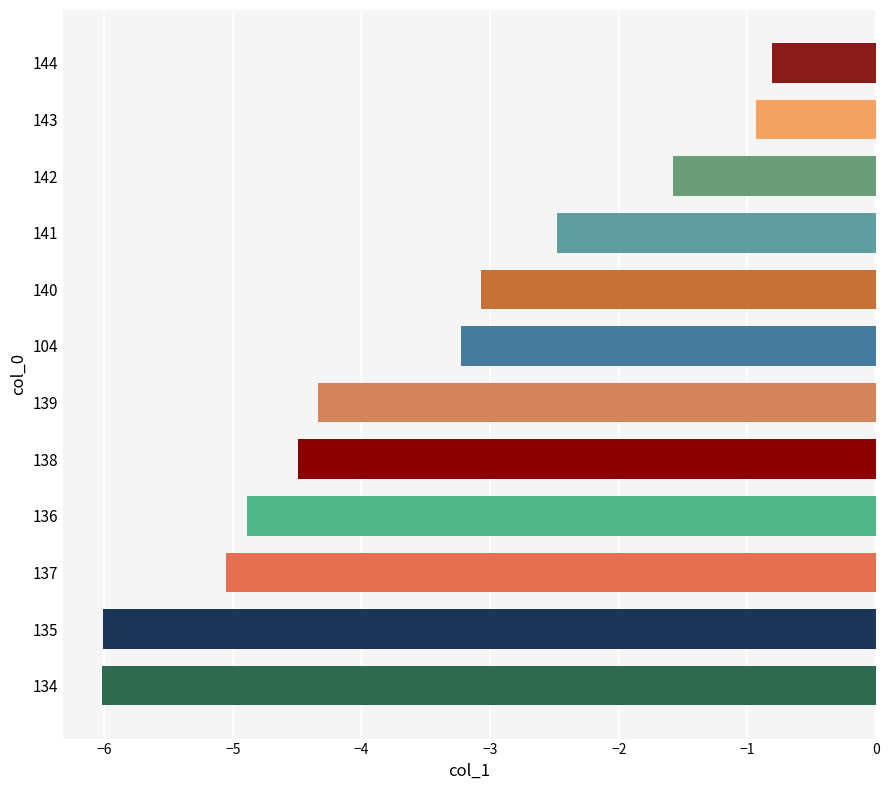

True or false: the data shows -4.3 at 139.

True